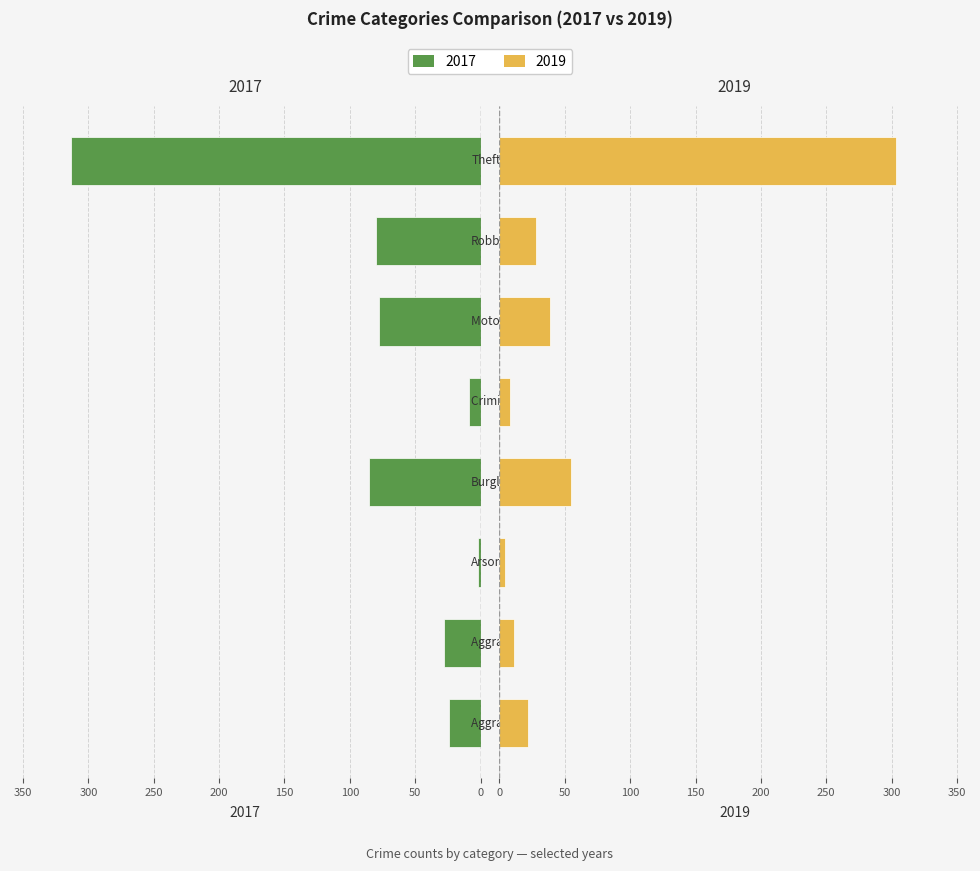

At how many categories does at least one series exceed 95?

1